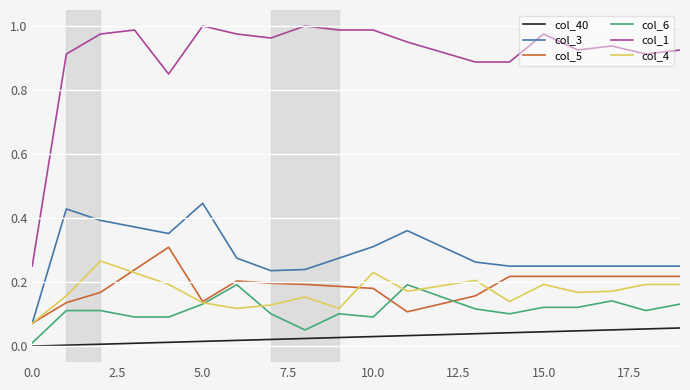

True or false: col_40 and col_4 cross at least once.

False